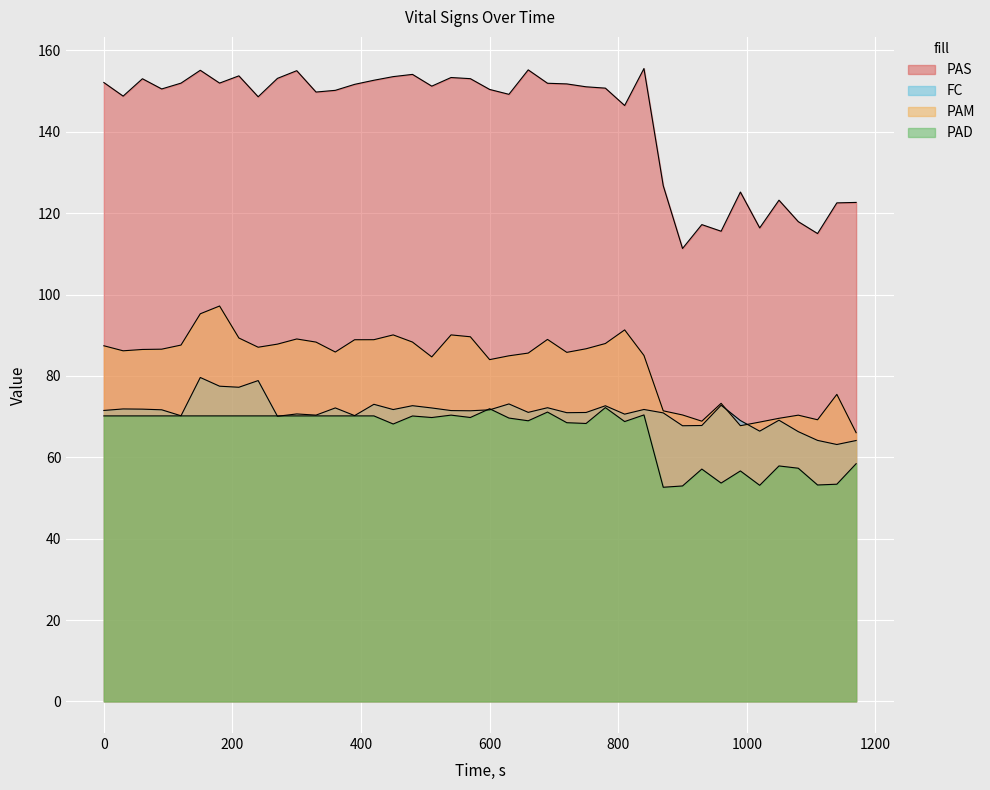

What is the value of the PAM point at the 5th from the left?

87.6